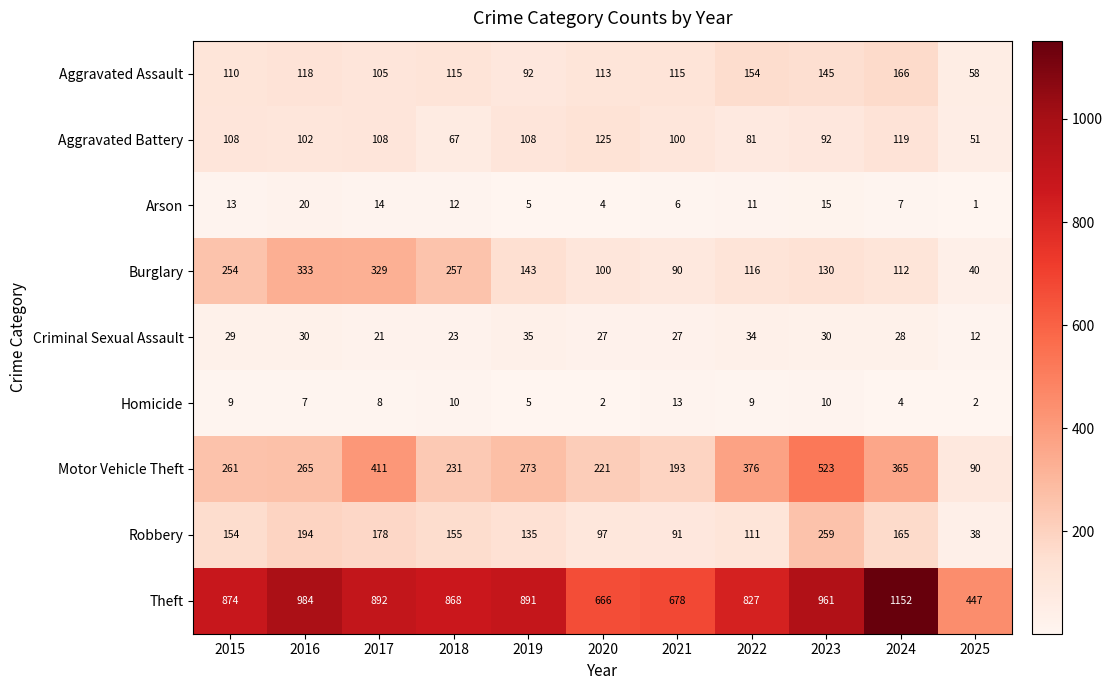

What is the average value of the Arson series?

10